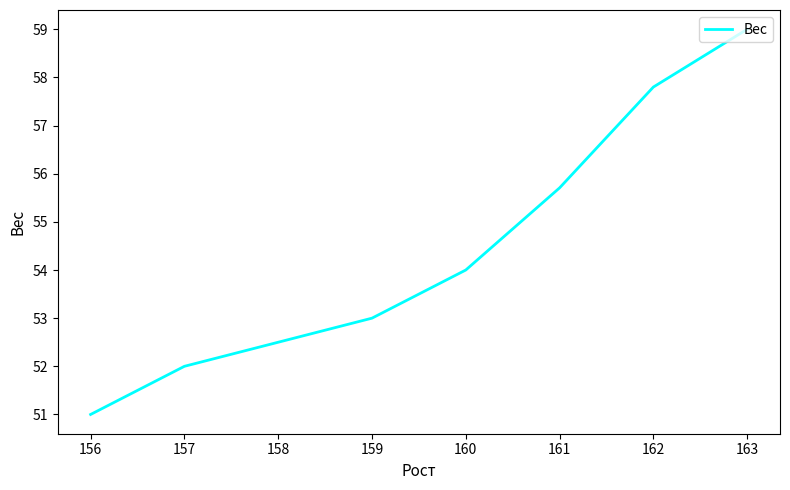

Is it true that the value at 156 is 51.0?

True